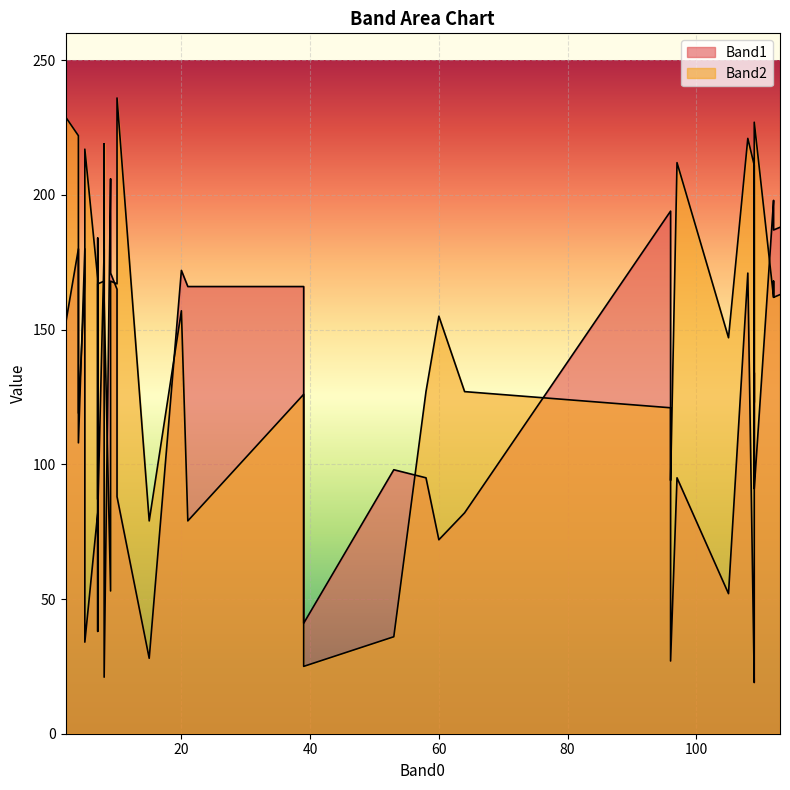

Reading left to right, transcribe all the data shown in this chart.

Band1: 96=194	112=198	2=177	112=197	113=188	20=172	105=52	7=184	7=82	109=134	2=152	96=27	108=171	4=180	4=108	109=19	7=90	10=165	7=38	60=72	109=42	5=34	9=171	97=95	9=206	8=89	109=91	10=88	5=180	8=180	8=21	58=95	64=82	15=28	21=166	39=166	39=41	112=187	7=81	53=98
Band2: 96=121	112=162	2=168	112=168	113=163	20=157	105=147	7=159	7=169	109=123	2=229	96=94	108=221	4=222	4=119	109=211	7=87	10=167	7=152	60=155	109=167	5=217	9=168	97=212	9=53	8=219	109=227	10=236	5=168	8=168	8=161	58=127	64=127	15=79	21=79	39=126	39=25	112=162	7=167	53=36